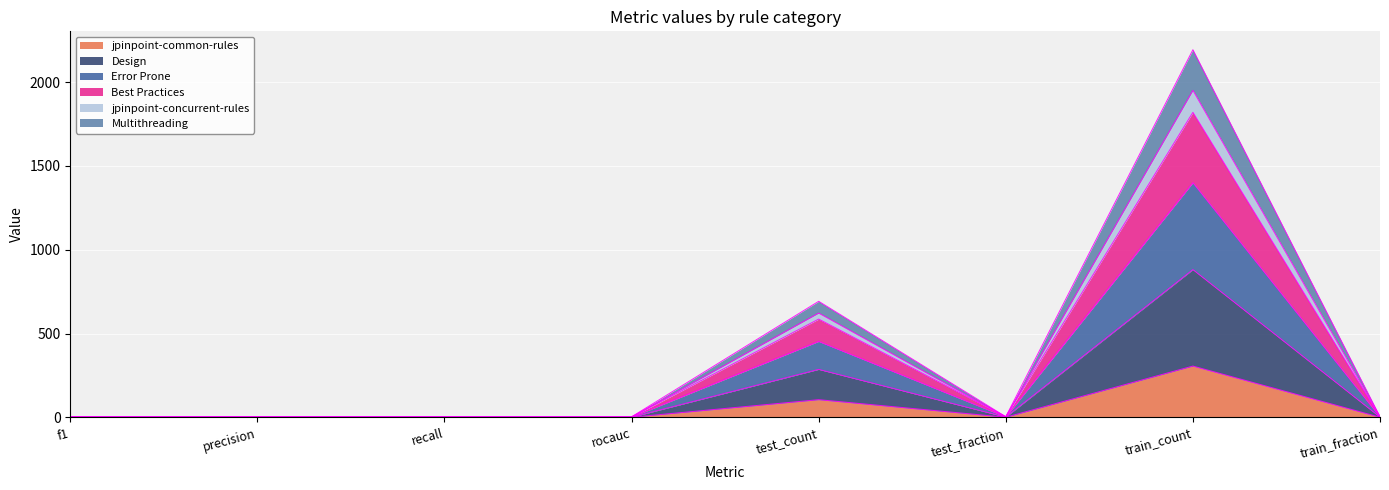

At how many categories does at least one series exceed 623?

2